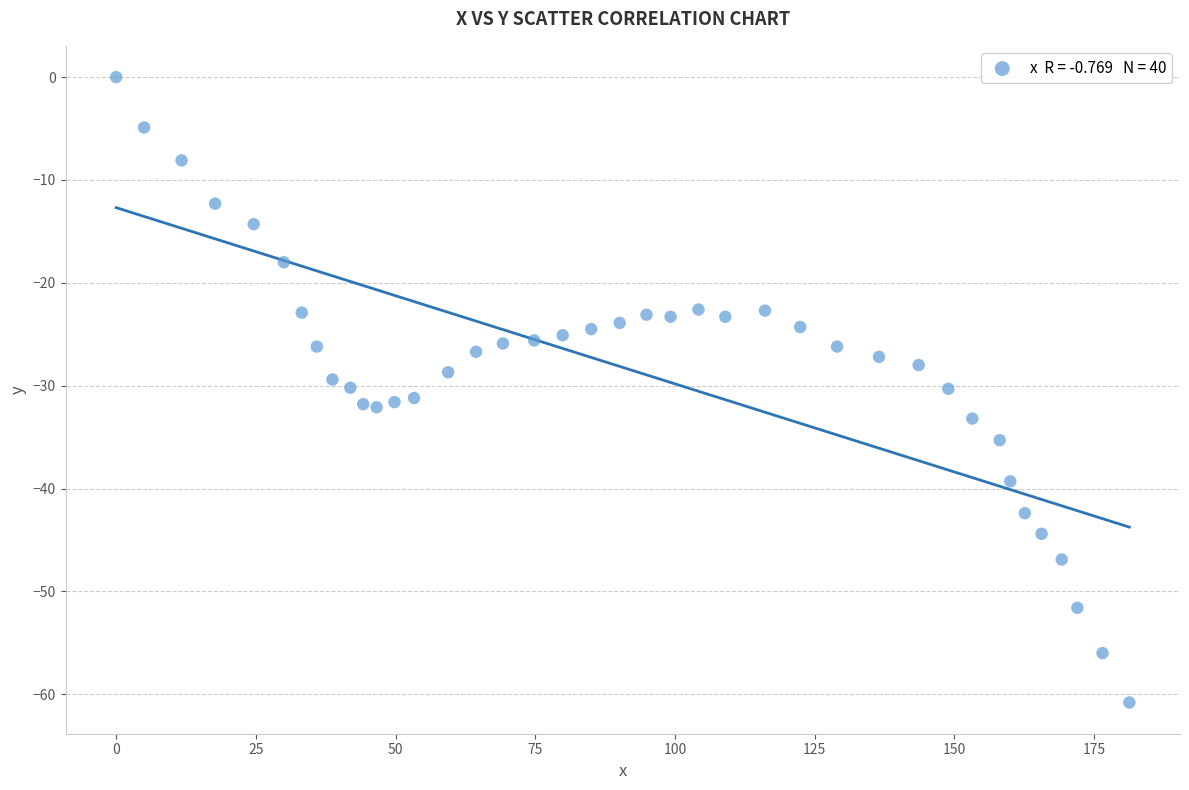

What is the range of X values (max minus min)?

181.3